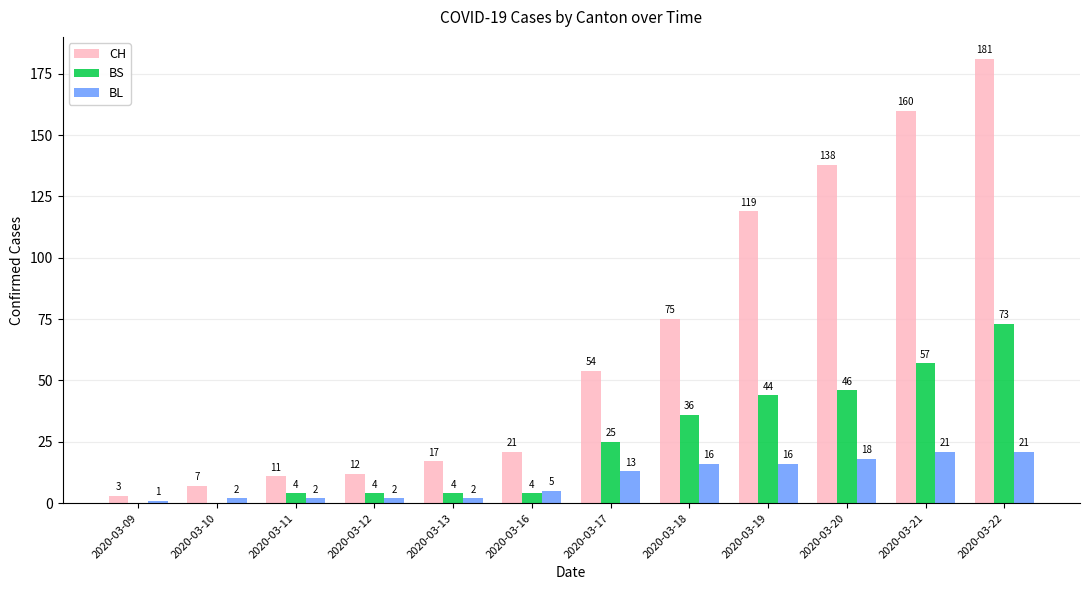

How many distinct data groups are displayed?

3